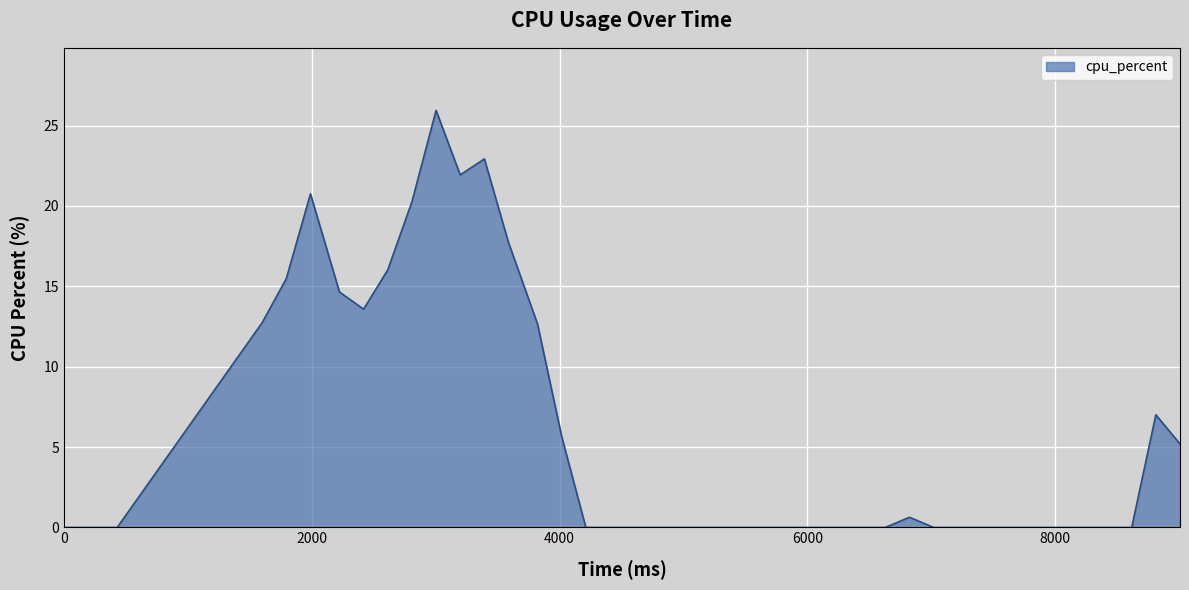

What is the maximum value shown in the chart?

25.9